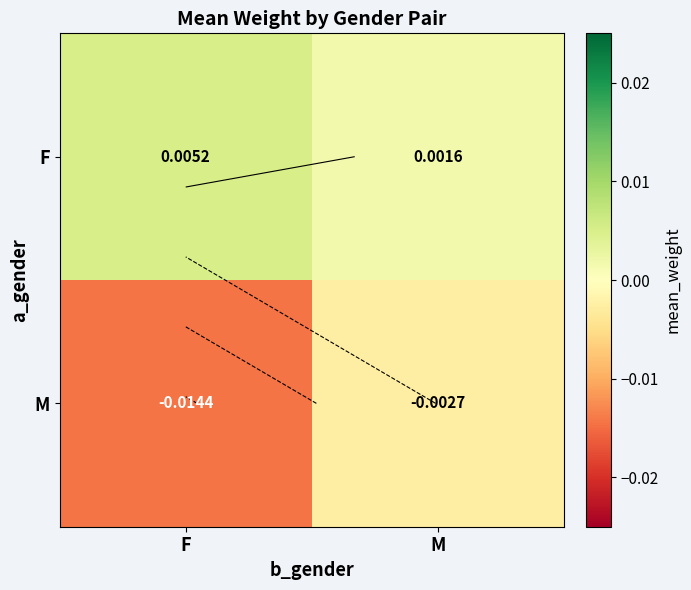

List the series in order of their overall mean, highest first.

F, M